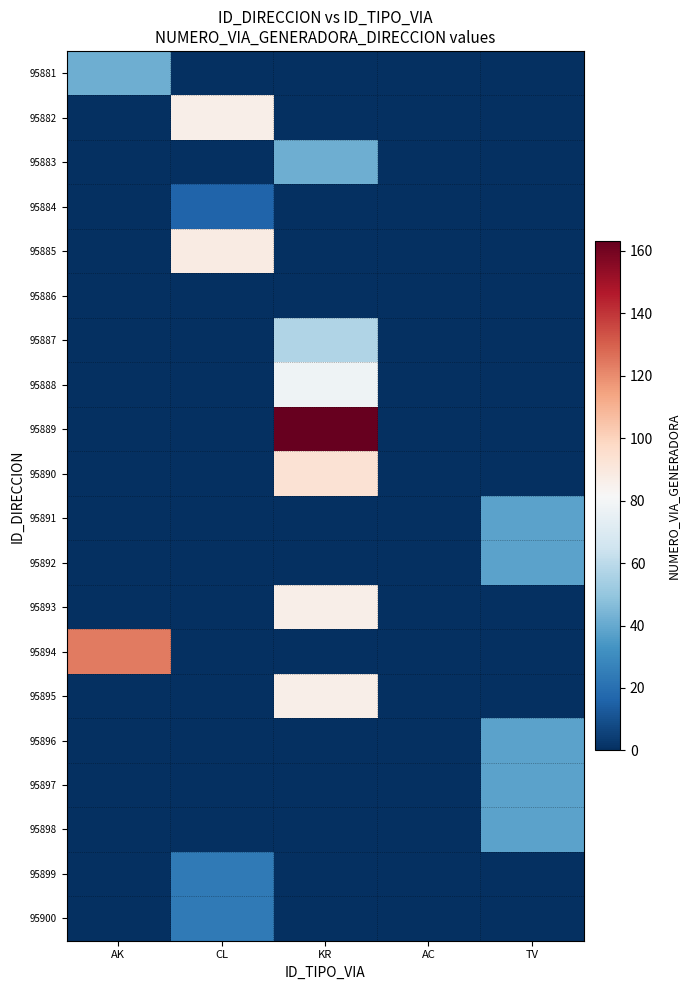

Which label corresponds to the smallest value in the chart?

CL